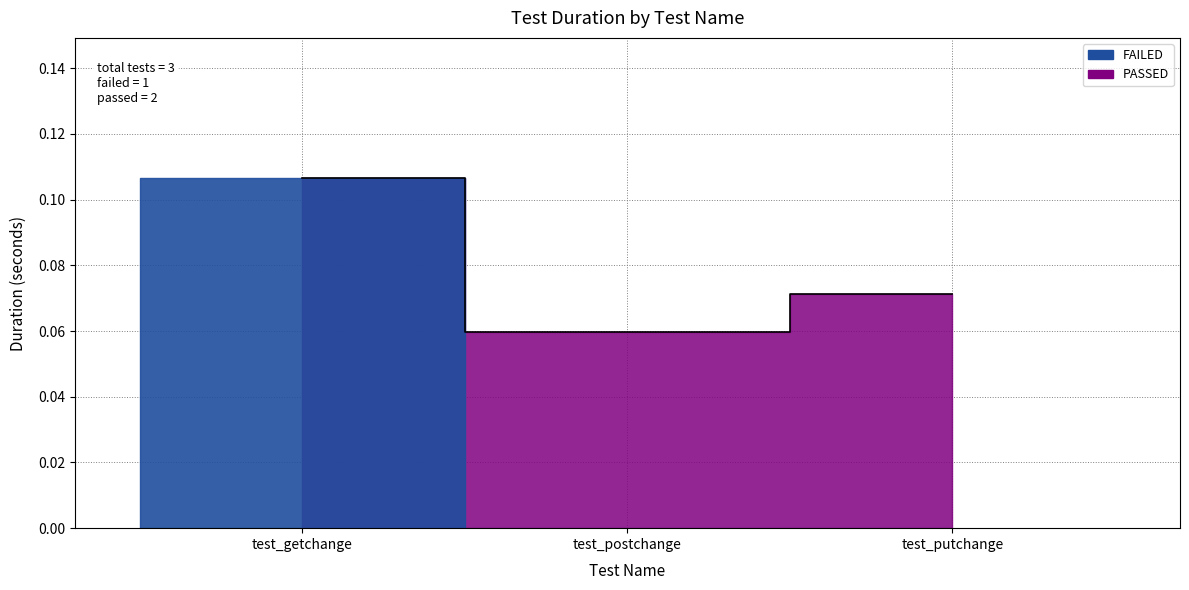

Count the number of categories in the chart.

3